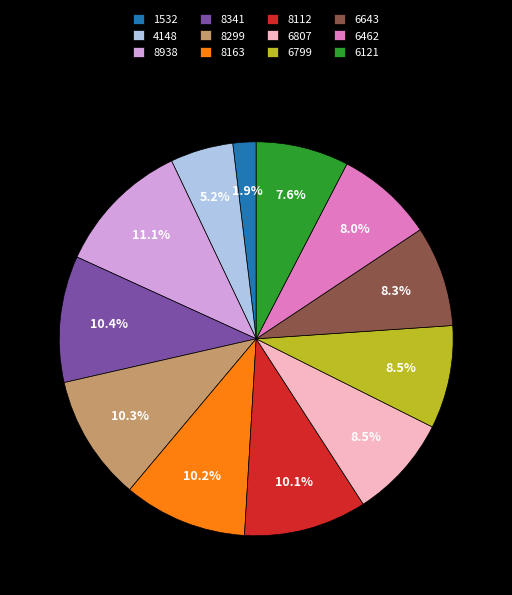

Do 4148 and 6799 together represent more than half of the pie?

No